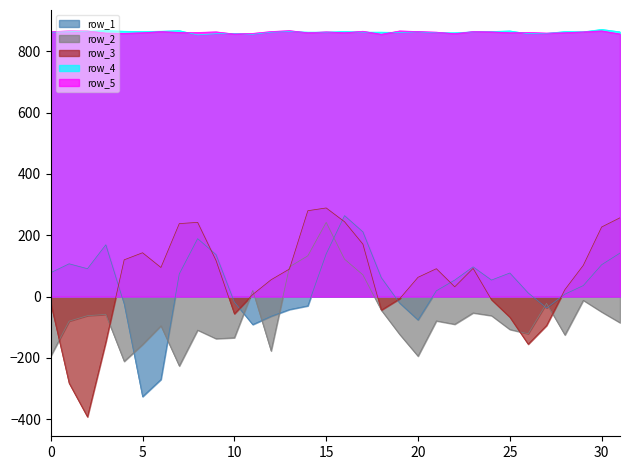

List the series in order of their peak value, highest first.

row_4, row_5, row_3, row_1, row_2